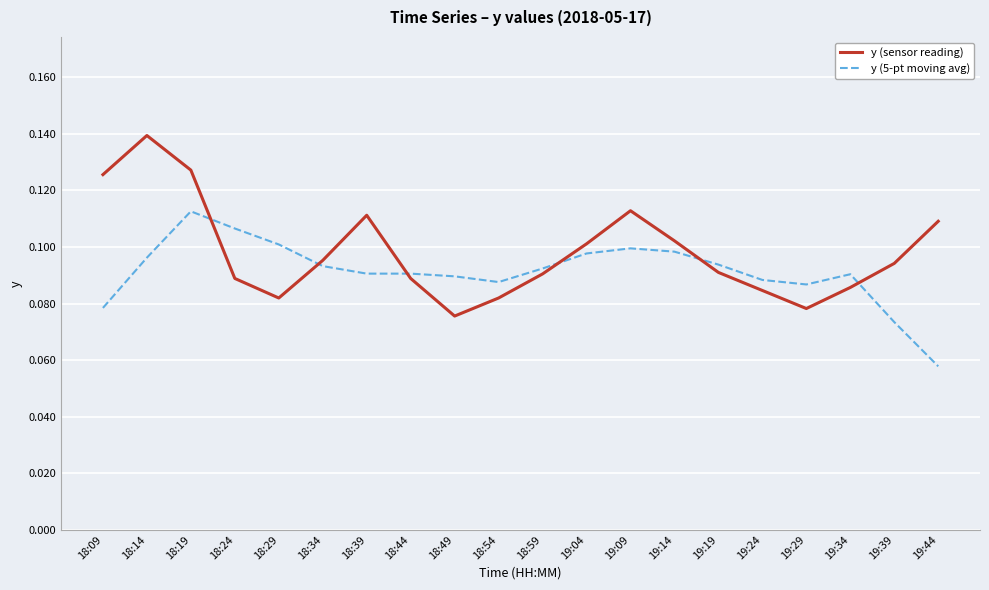

What is the sum of the y (5-pt moving avg) values at 18:34 and 18:09?

0.2